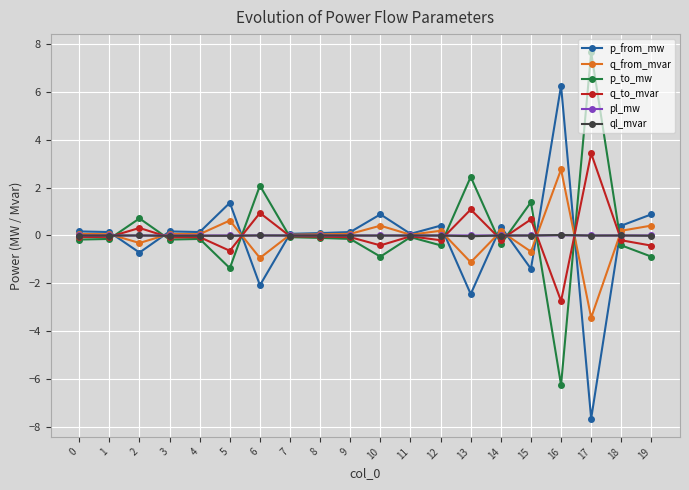

True or false: ql_mvar has a value of -0.0 at 4.

True